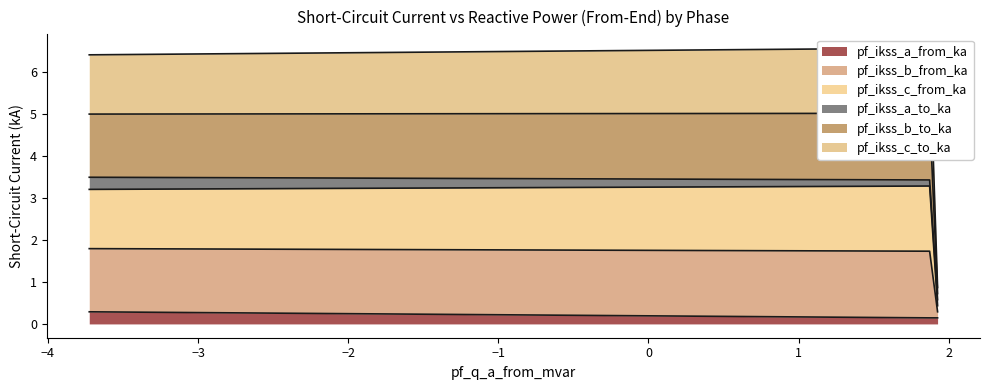

What is the highest value of the pf_ikss_a_from_ka series?

0.3